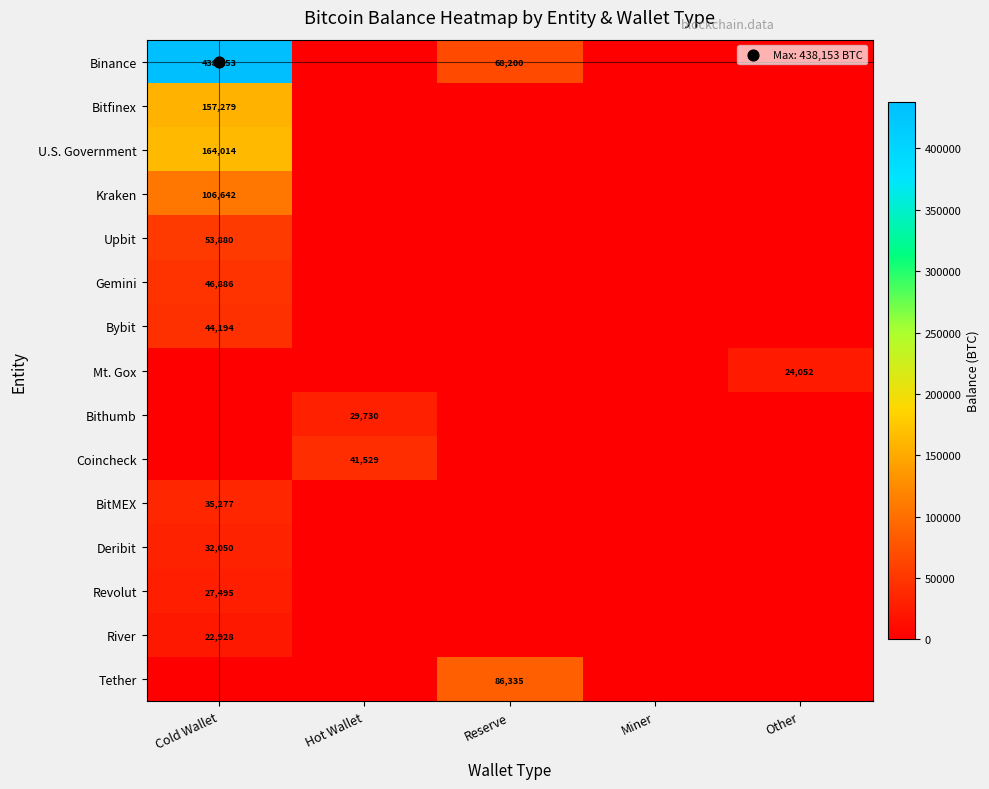

Which category has the highest value across all series?

Cold Wallet